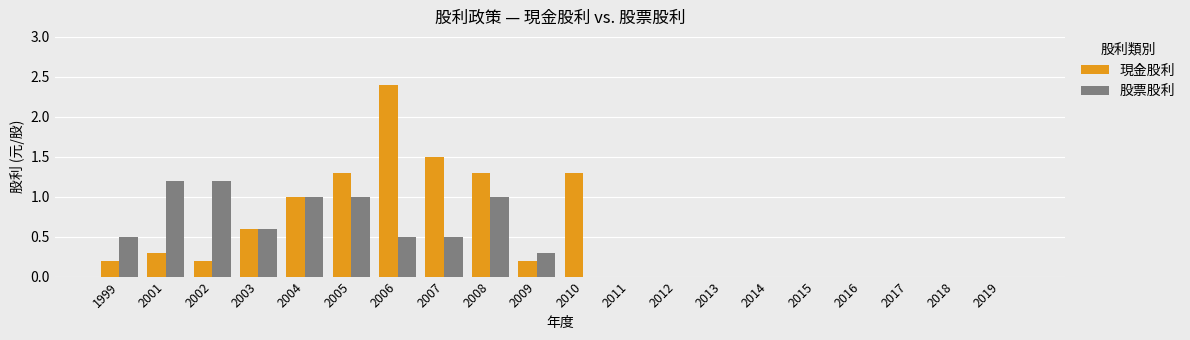

Count the number of categories in the chart.

20